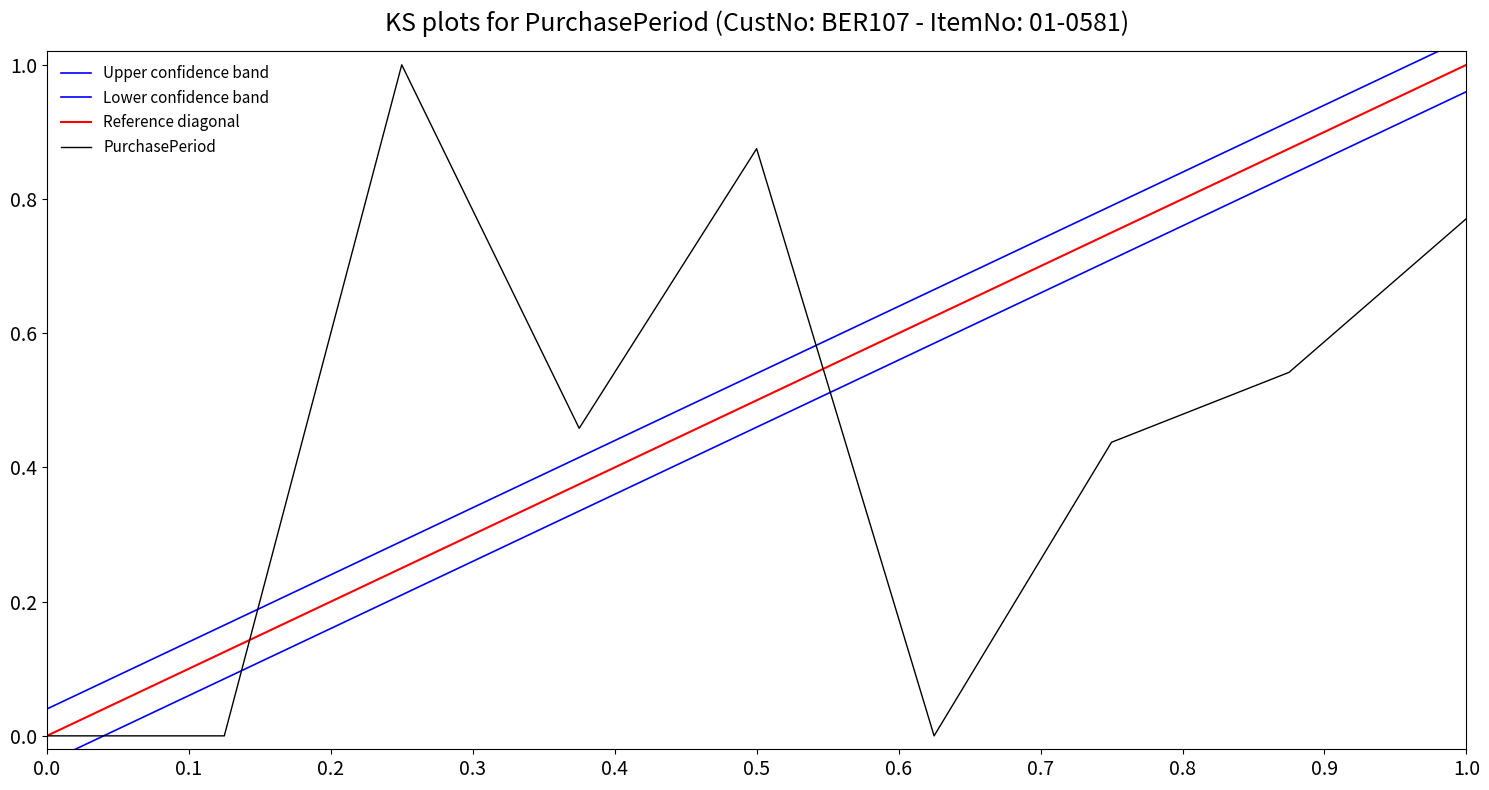

Is it true that PurchasePeriod equals 0.0 at 0.0?

True